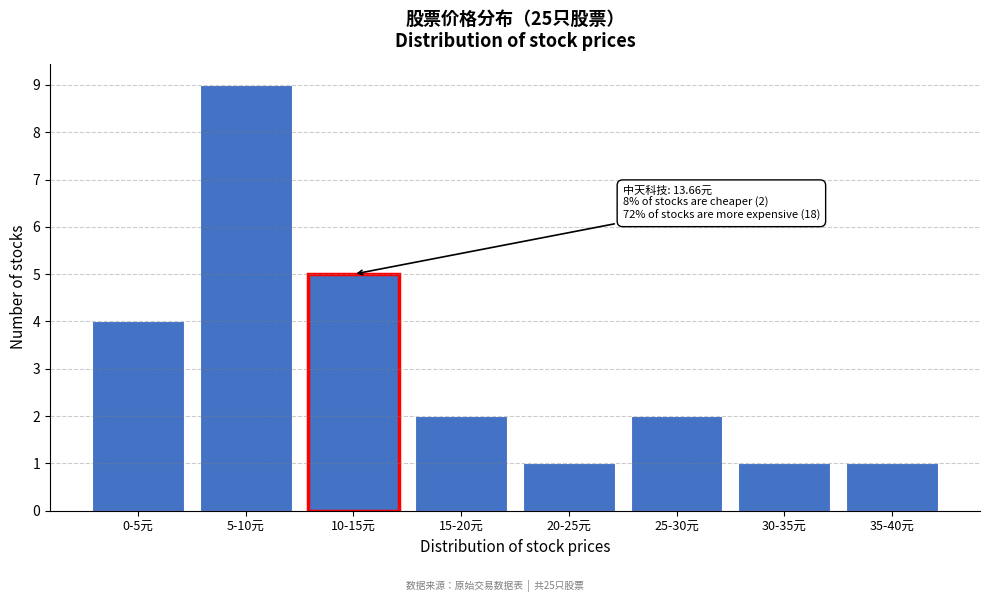

Reading left to right, what are all the values shown in this chart?

0-5元=4	5-10元=9	10-15元=5	15-20元=2	20-25元=1	25-30元=2	30-35元=1	35-40元=1